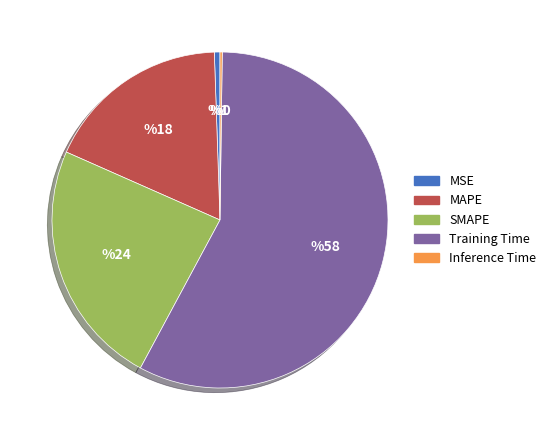

What is the largest slice in the pie chart?

Training Time